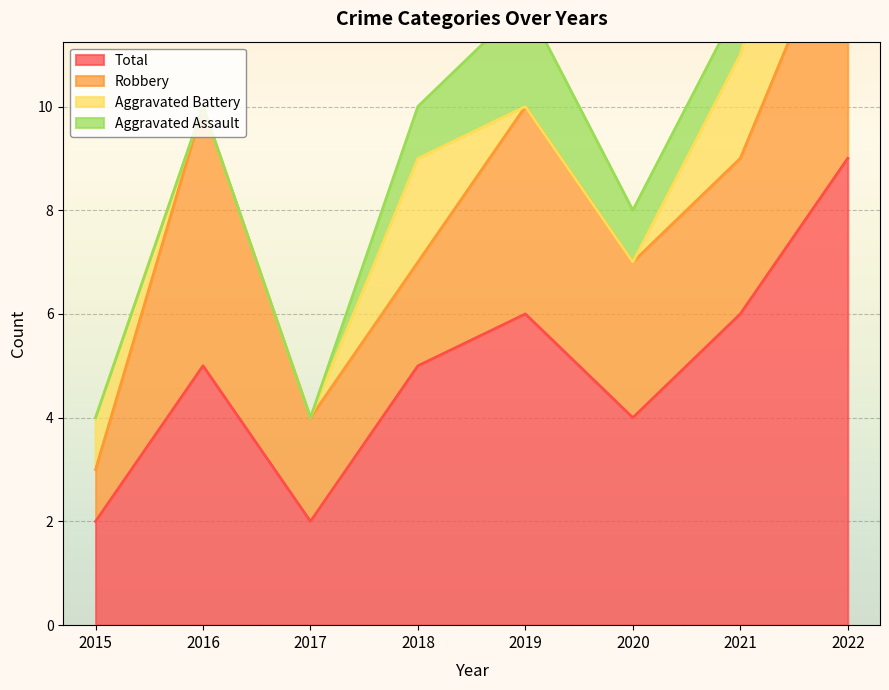

What is the highest value of the Aggravated Battery series?

4